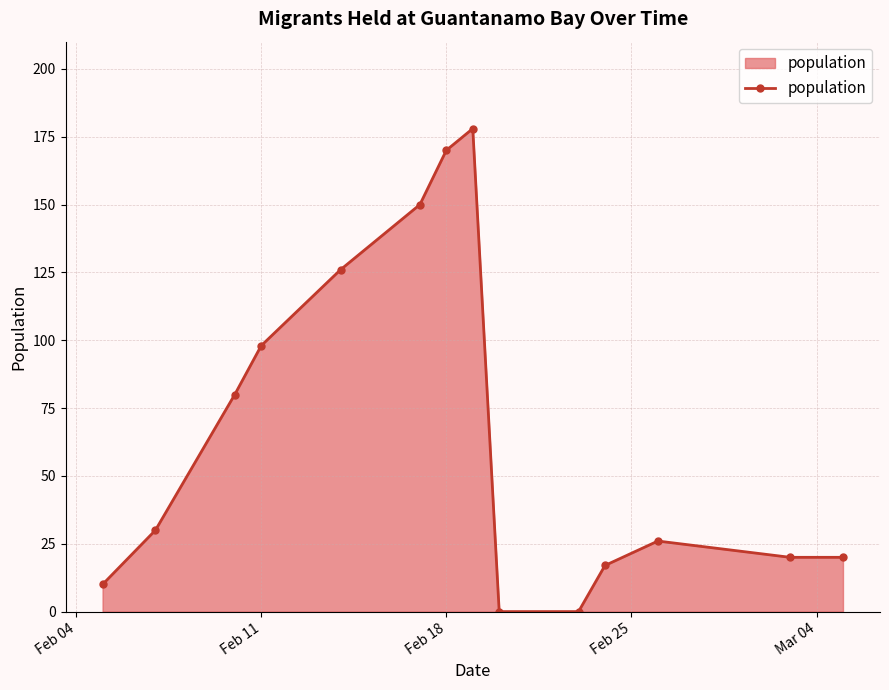

How many interior local peaks (higher than both neighbors) does the data have?

2